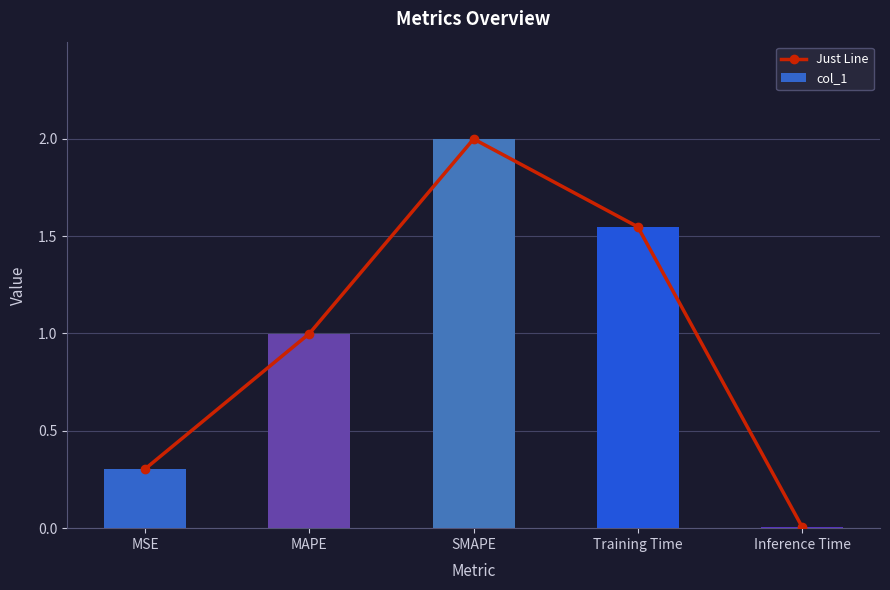

Reading left to right, transcribe all the data shown in this chart.

Just Line: MSE=0.3	MAPE=1.0	SMAPE=2.0	Training Time=1.5	Inference Time=0.0
col_1: MSE=0.3	MAPE=1.0	SMAPE=2.0	Training Time=1.5	Inference Time=0.0